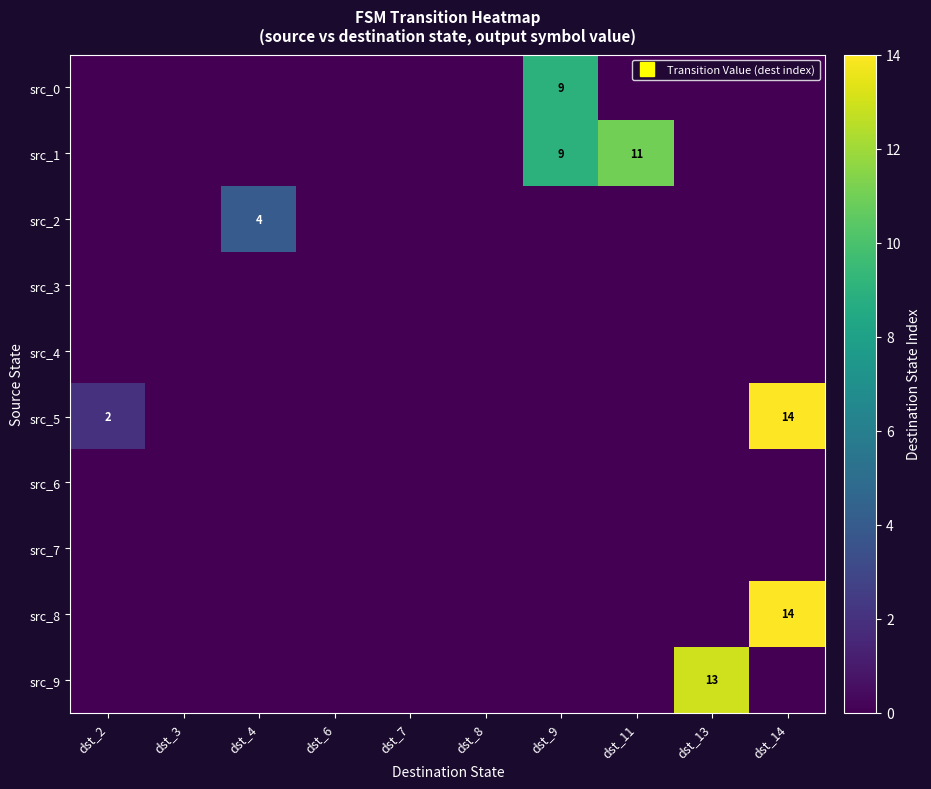

True or false: src_8 has a value of 14 at dst_14.

True